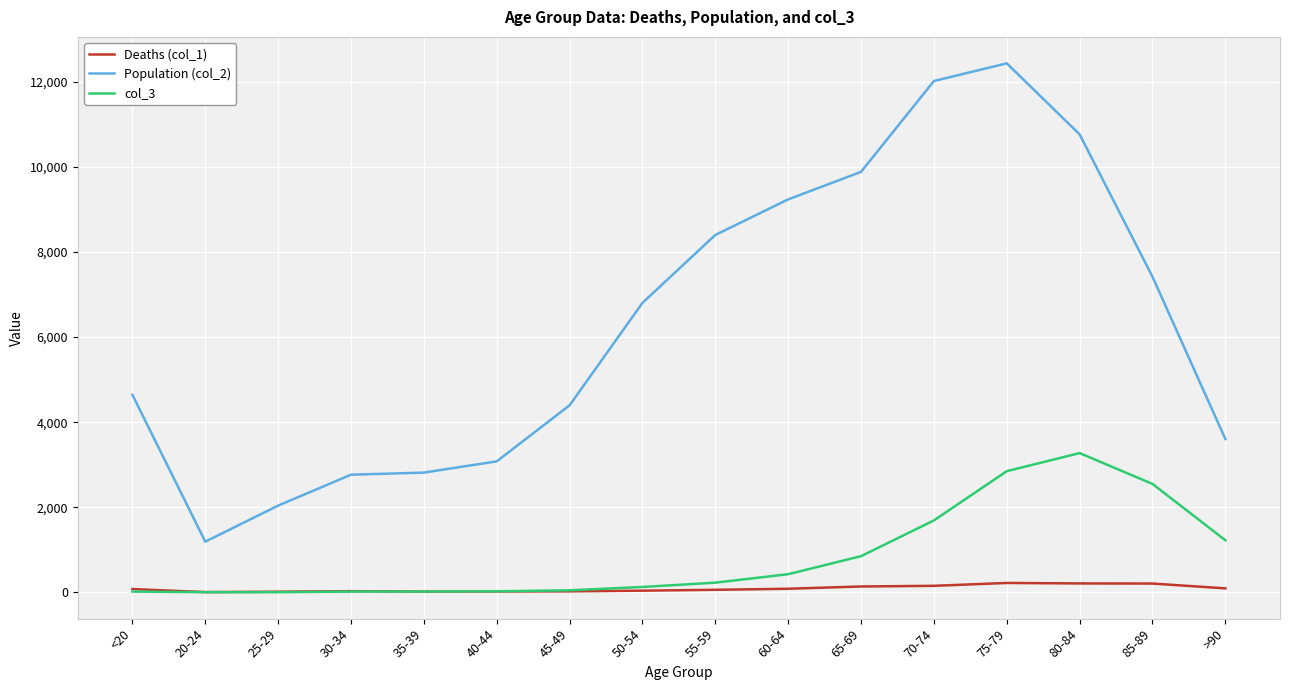

True or false: Population (col_2) and Deaths (col_1) cross at least once.

False